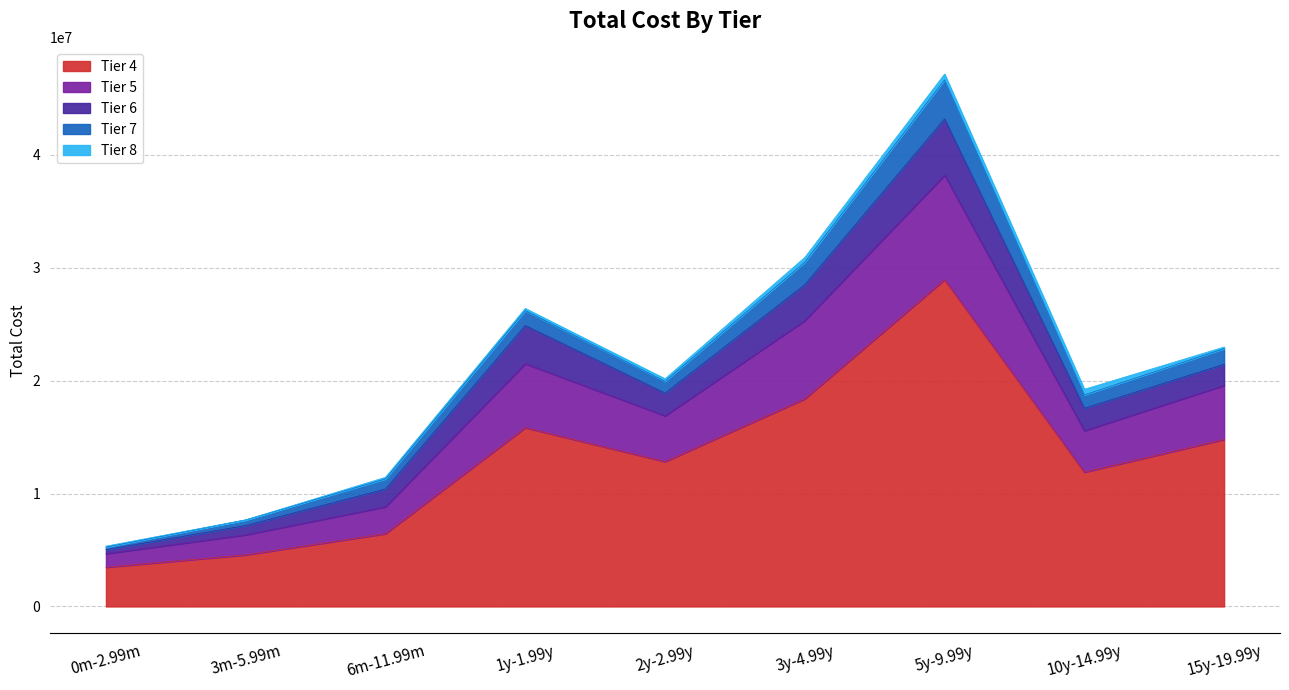

List the series in order of their peak value, lowest first.

Tier 8, Tier 7, Tier 6, Tier 5, Tier 4